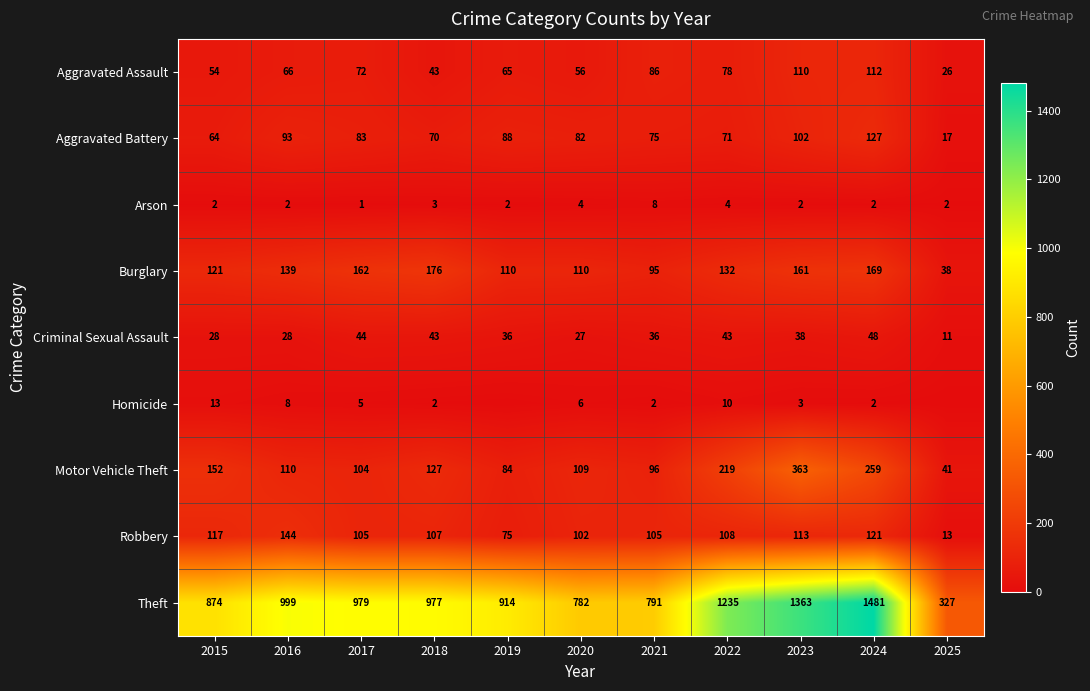

Is the value of Arson at 2025 greater than the value of Motor Vehicle Theft at 2015?

No